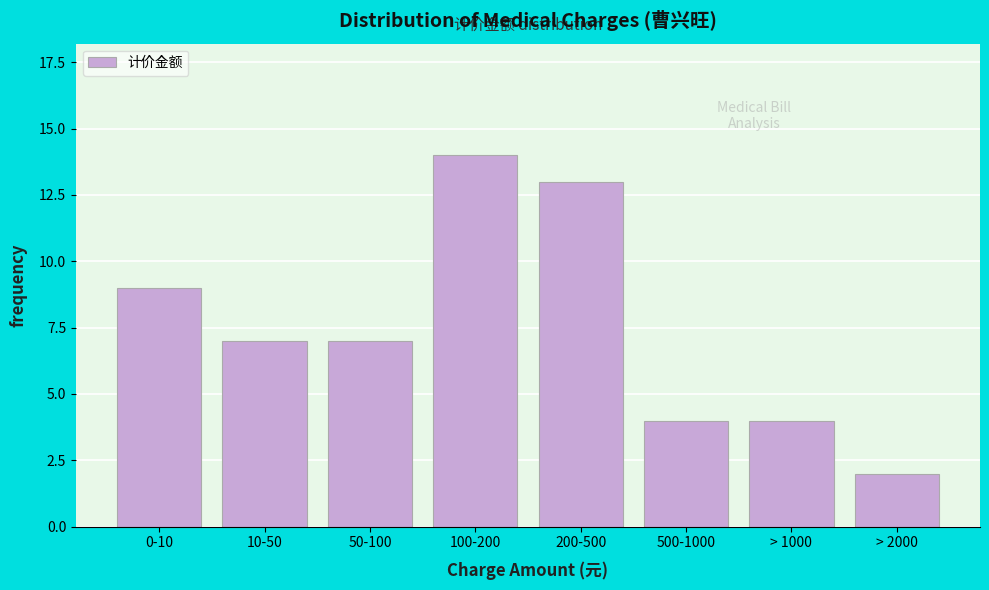

Reading left to right, list all the values displayed in this chart.

9	7	7	14	13	4	4	2